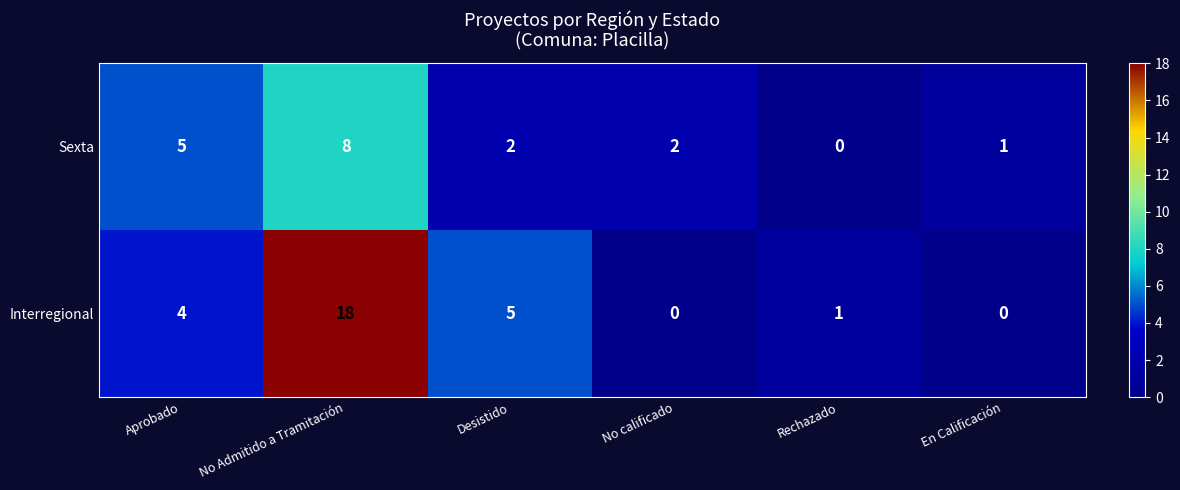

How many positive values does the Interregional series have?

4